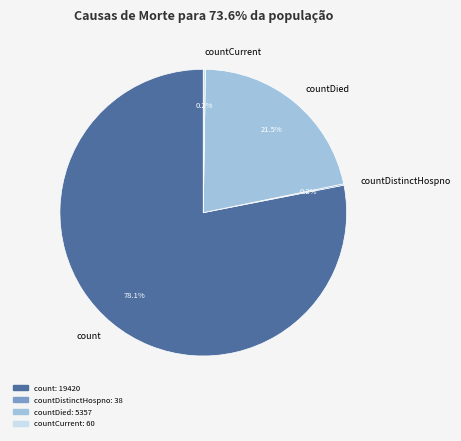

Is there a majority slice in this chart?

Yes